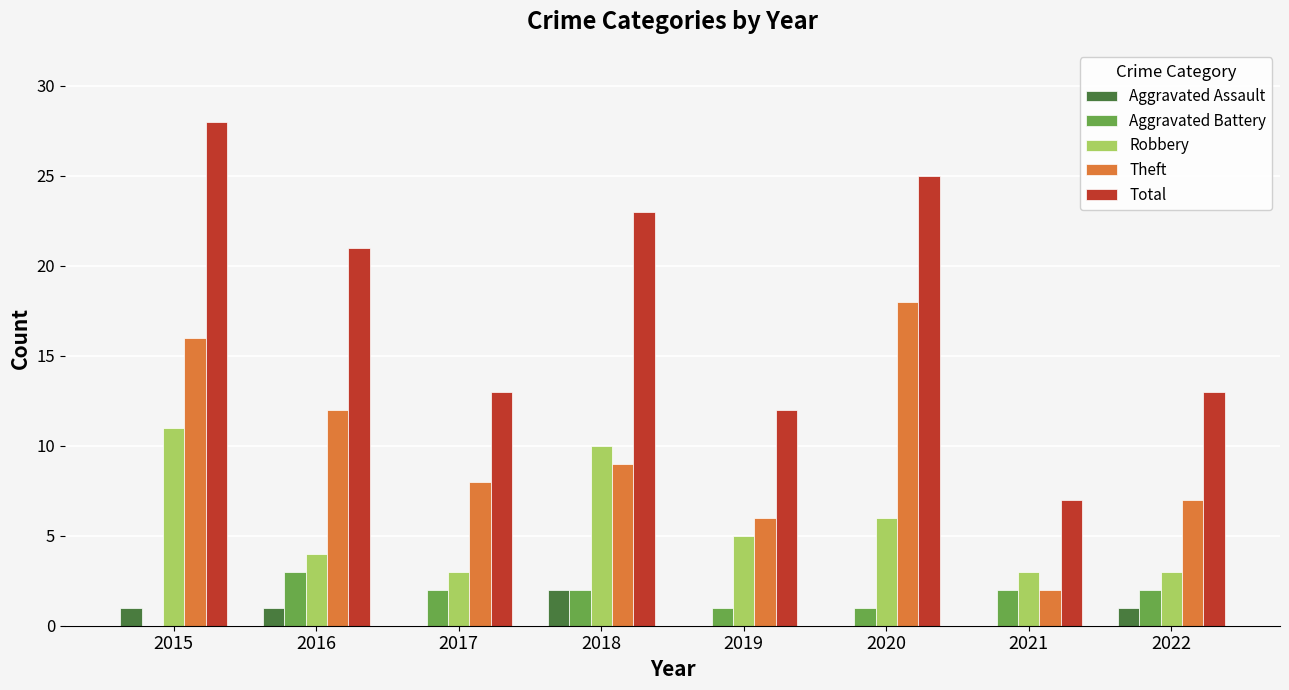

The Aggravated Assault series shows 0 at 2021. True or false?

True